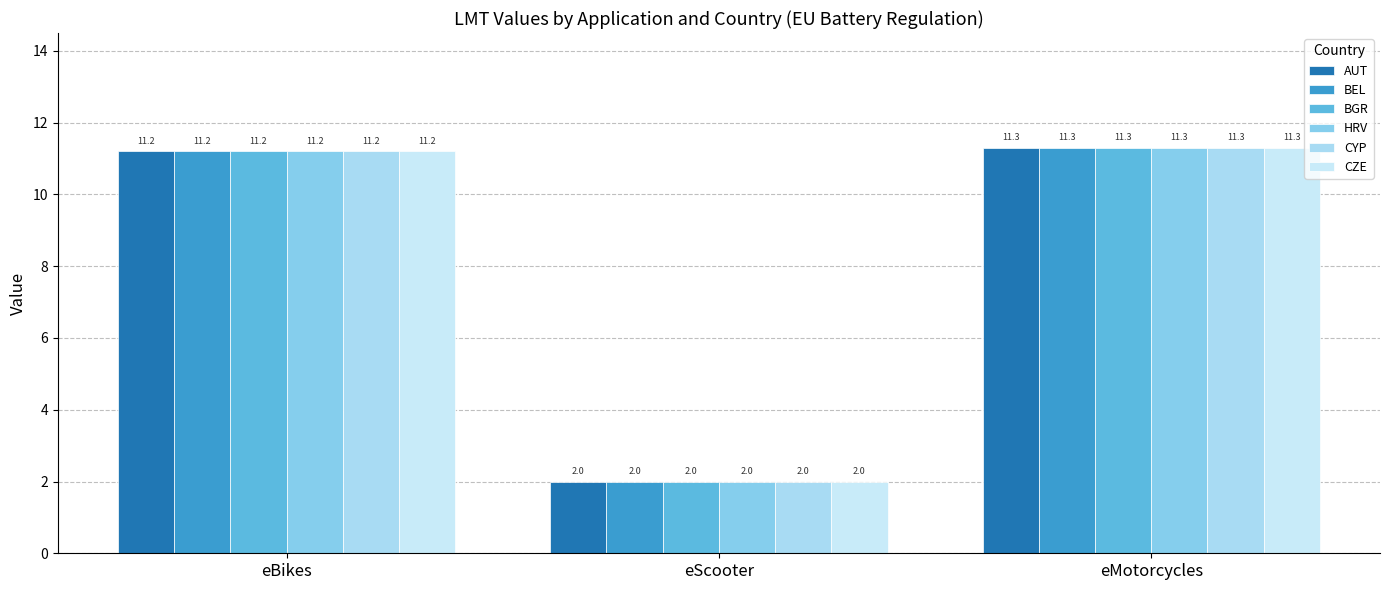

How many data points does each series have?

3